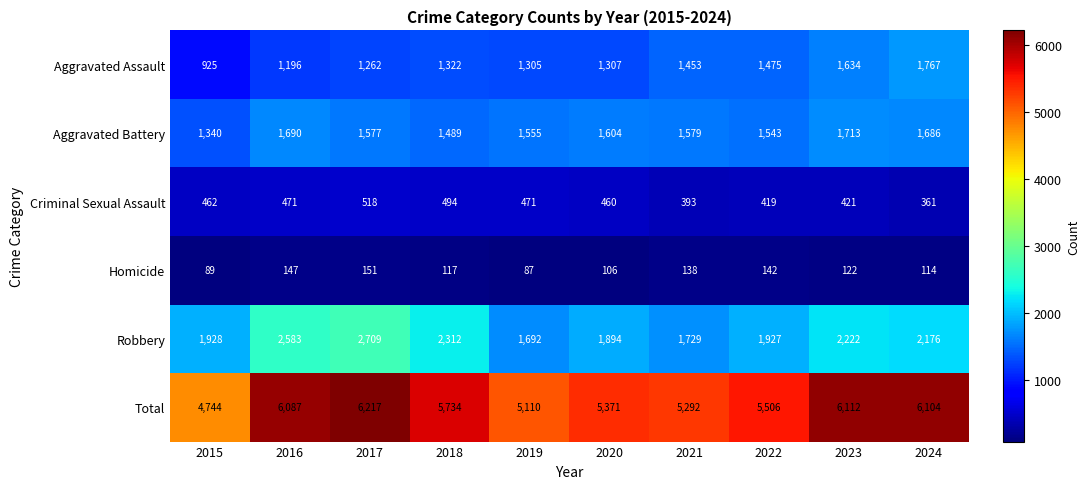

Is the value of Homicide at 2024 greater than the value of Robbery at 2023?

No